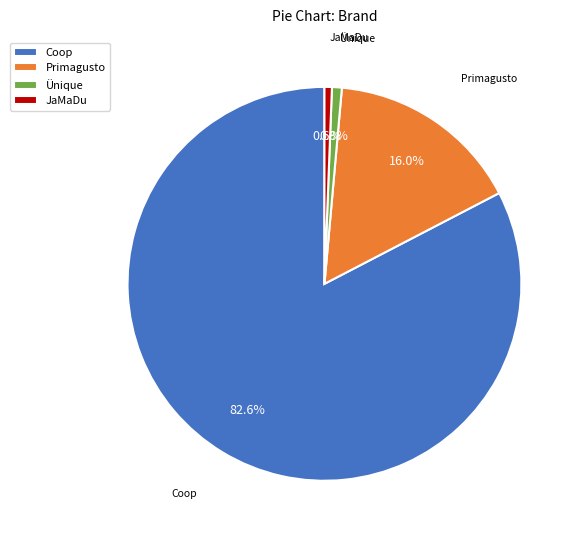

Between Primagusto and JaMaDu, which is larger?

Primagusto